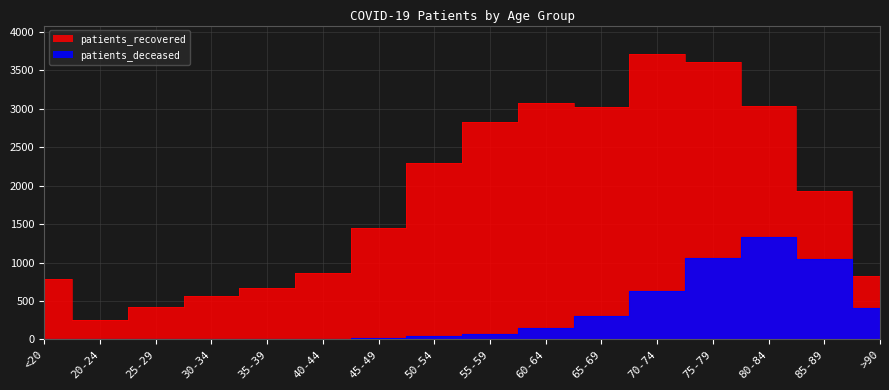

How many interior local valleys does the patients_recovered series have?

2